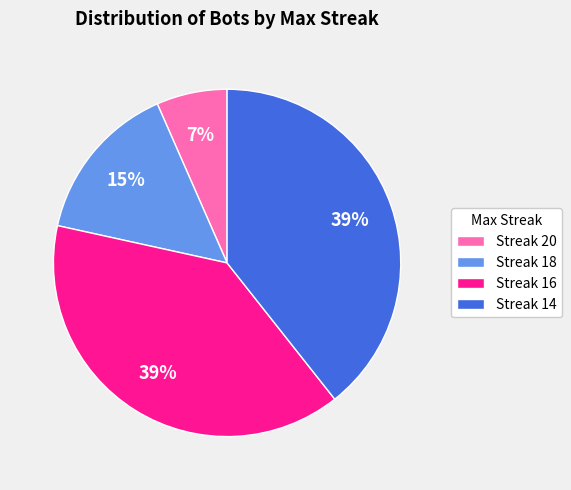

True or false: Streak 14 accounts for 51% of the total.

False